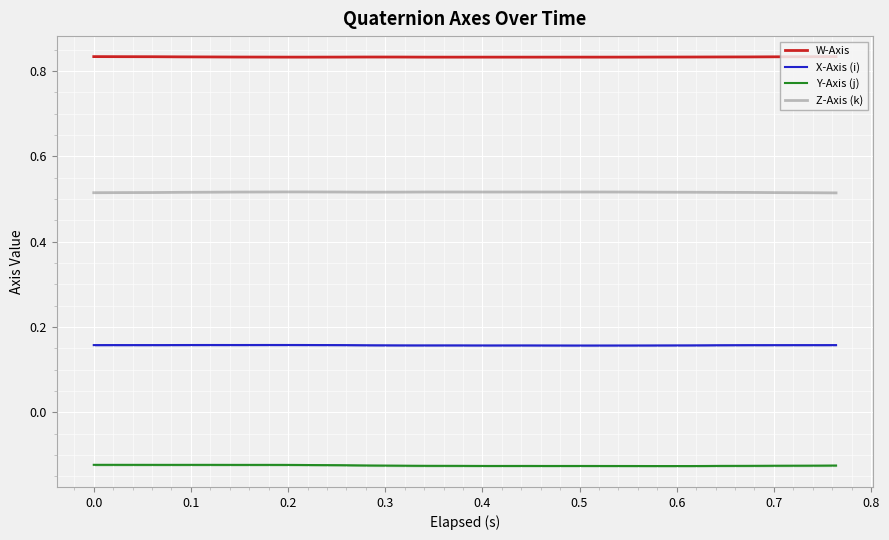

True or false: X-Axis (i) and Y-Axis (j) cross at least once.

False